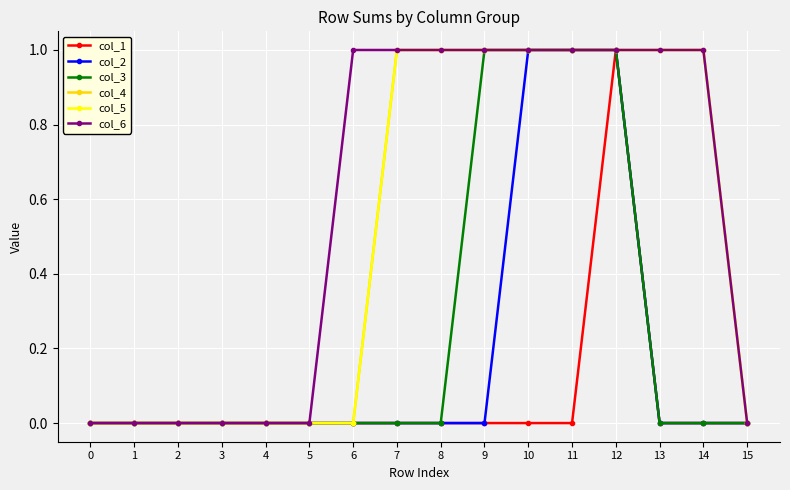

True or false: col_4 has a value of 0 at 3.

True